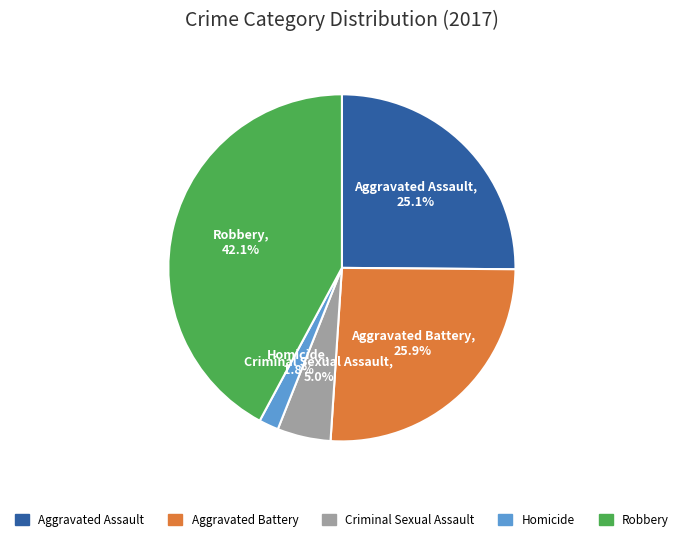

Which category has the biggest portion of the pie?

Robbery